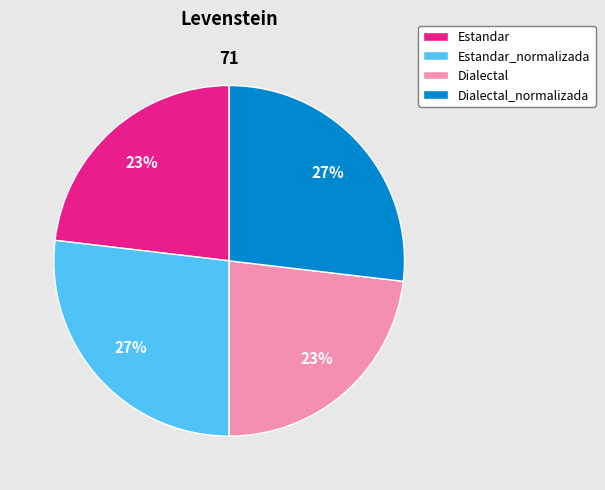

Is there a majority slice in this chart?

No